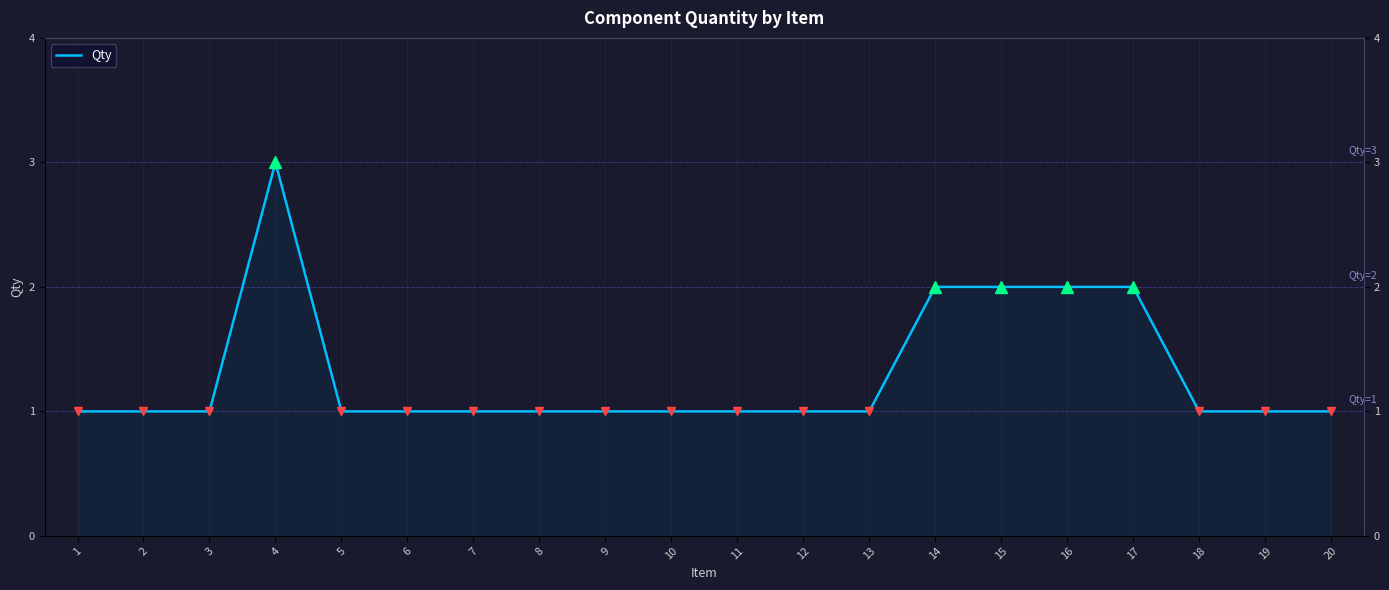

At which category does the chart reach its peak across all series?

4